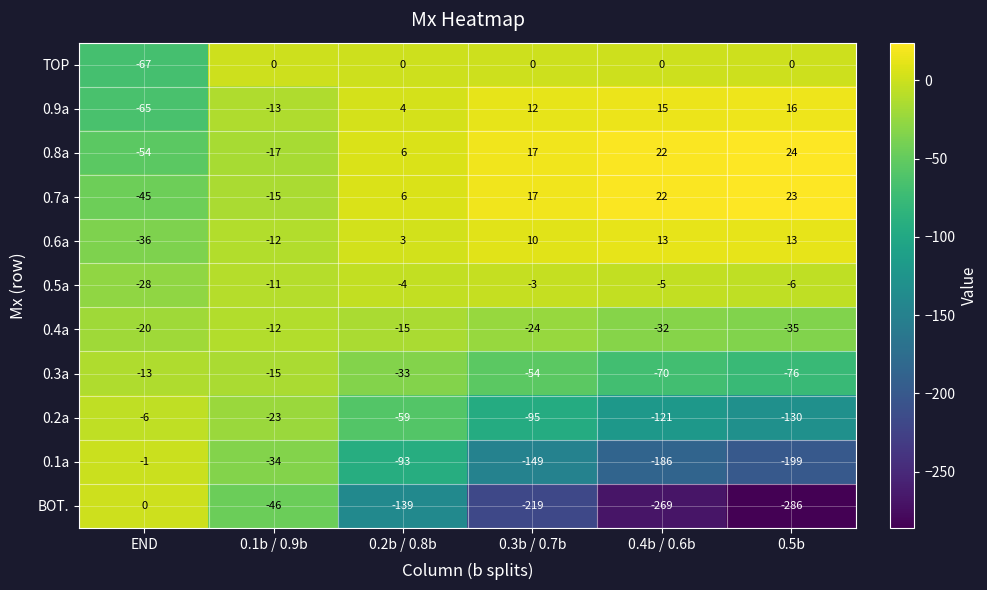

What is the difference between the second highest and second lowest values in the 0.9a series?

28